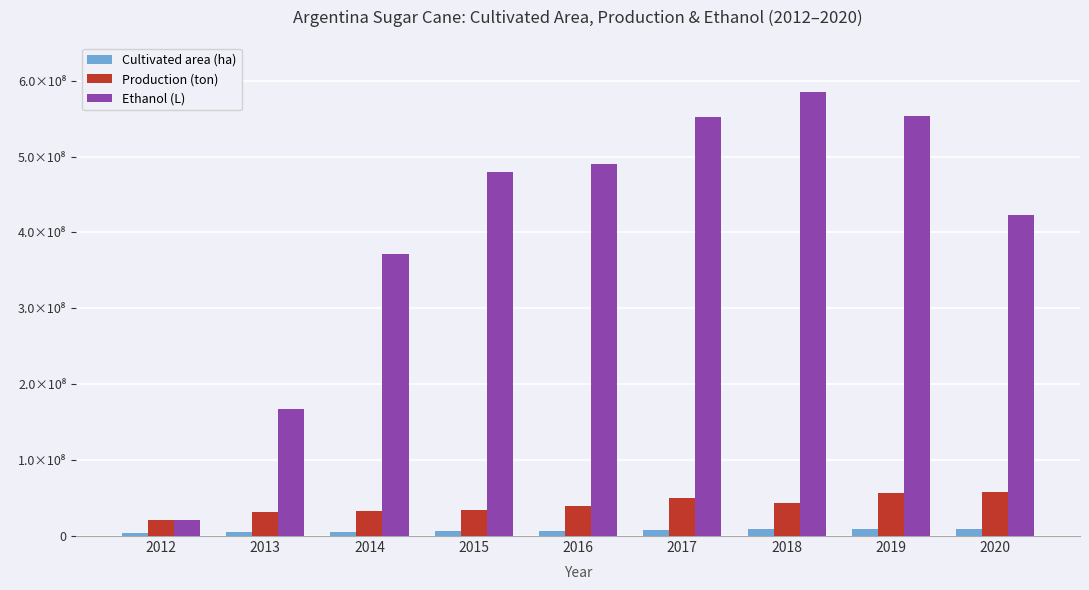

Is it true that Ethanol (L) equals 489836800.0 at 2016?

True